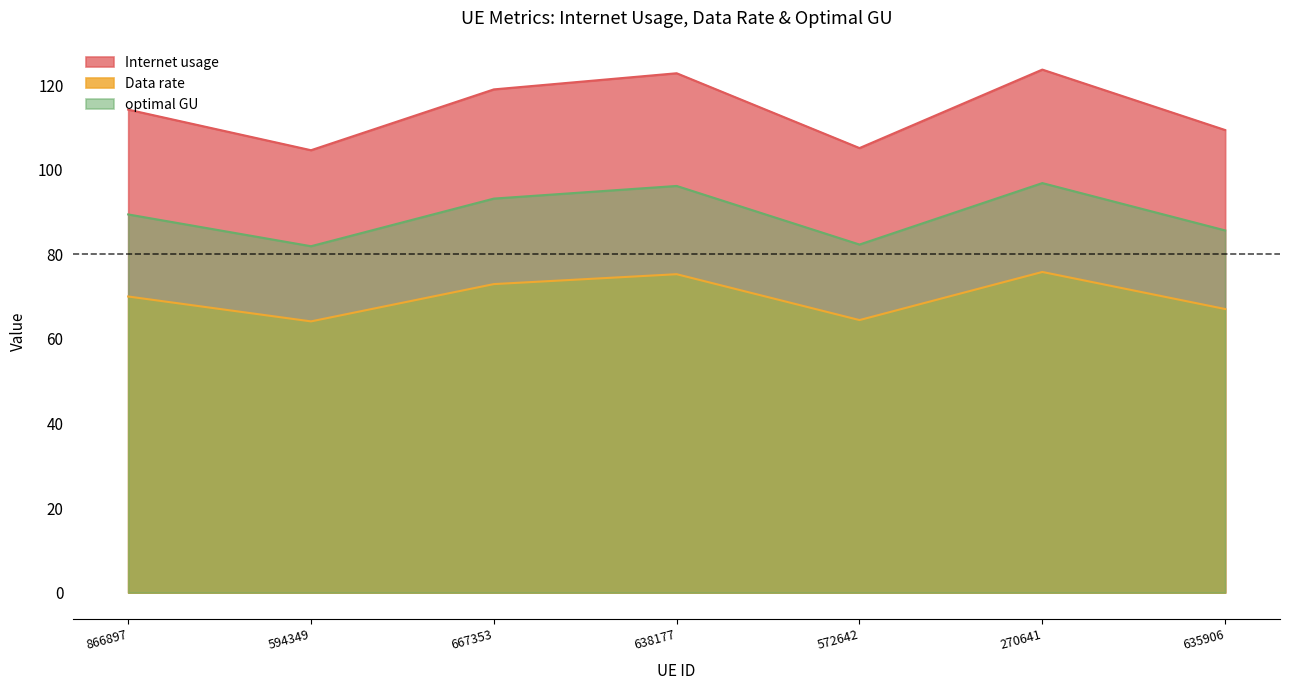

At which category does the chart reach its minimum across all series?

594349